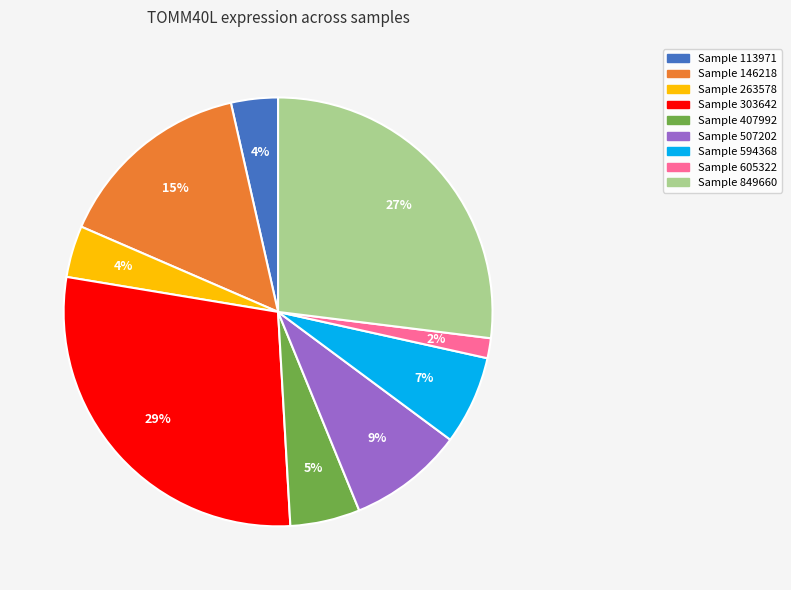

Count the number of slices in the pie.

9